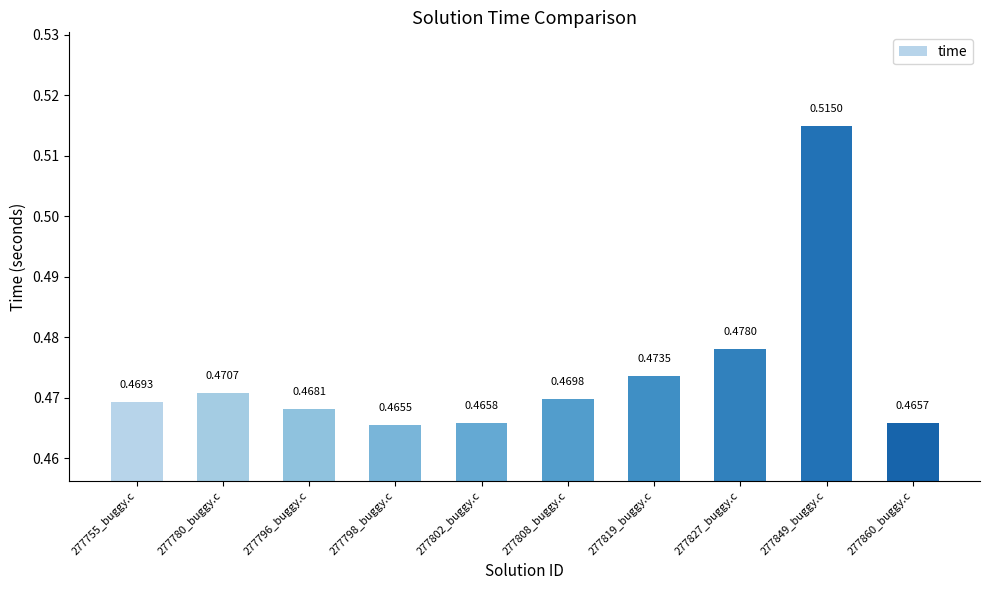

Which has a higher value, 277819_buggy.c or 277827_buggy.c?

277827_buggy.c